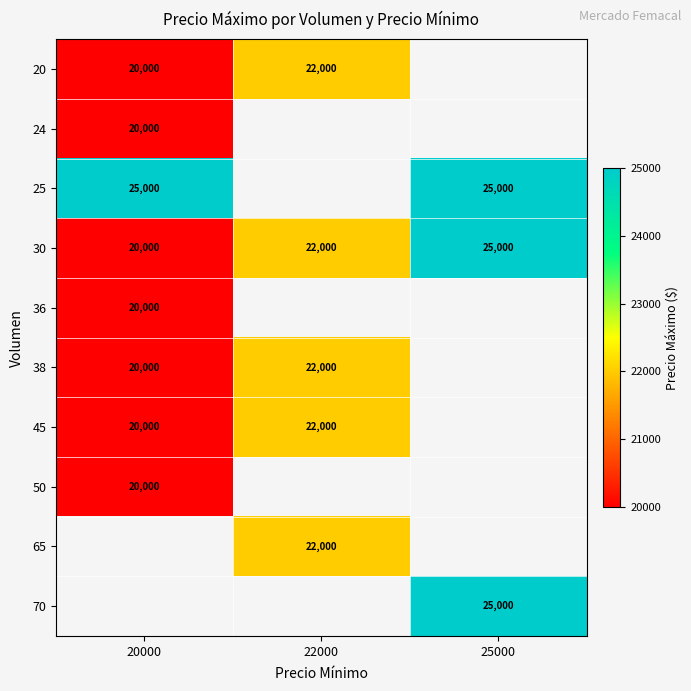

What is the difference between the highest and lowest values at 20000?

5000.0